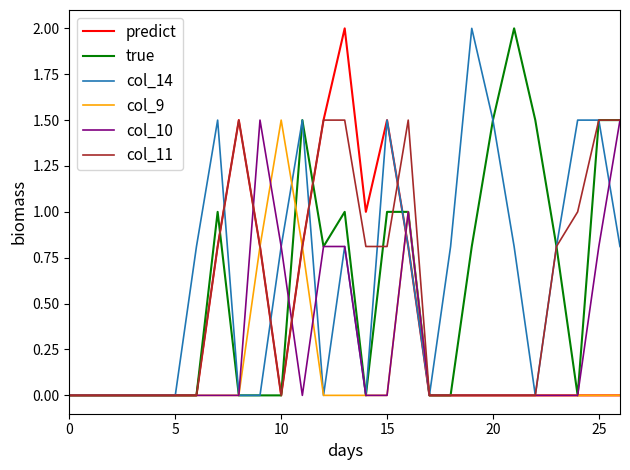

What is the maximum value for col_10?

1.5